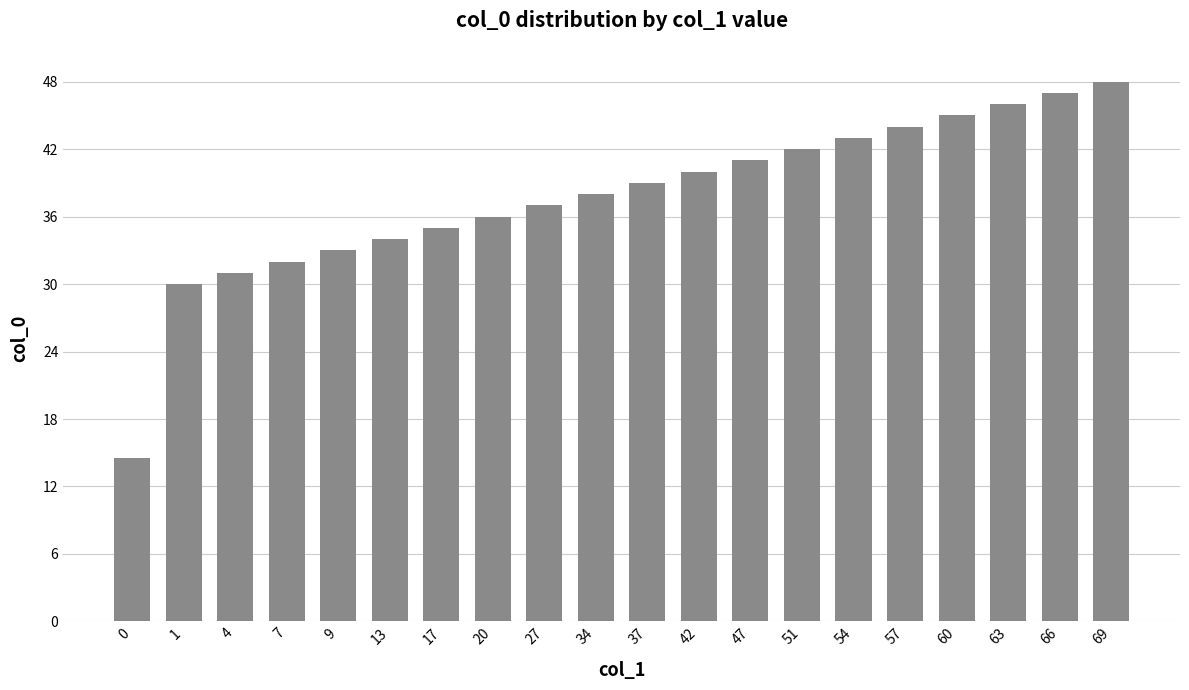

What value does the data have at 0?

14.5